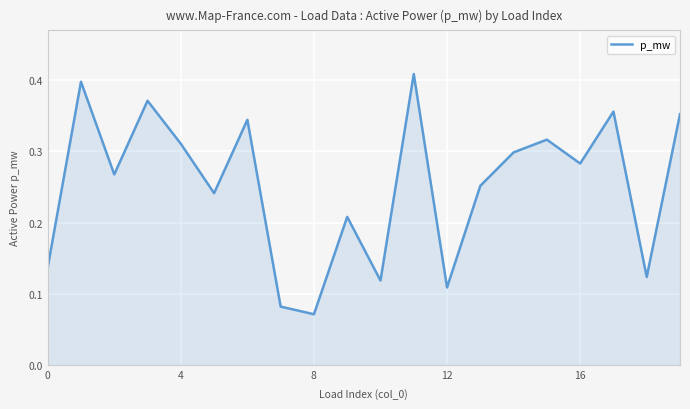

What is the difference between the maximum and minimum values?

0.3